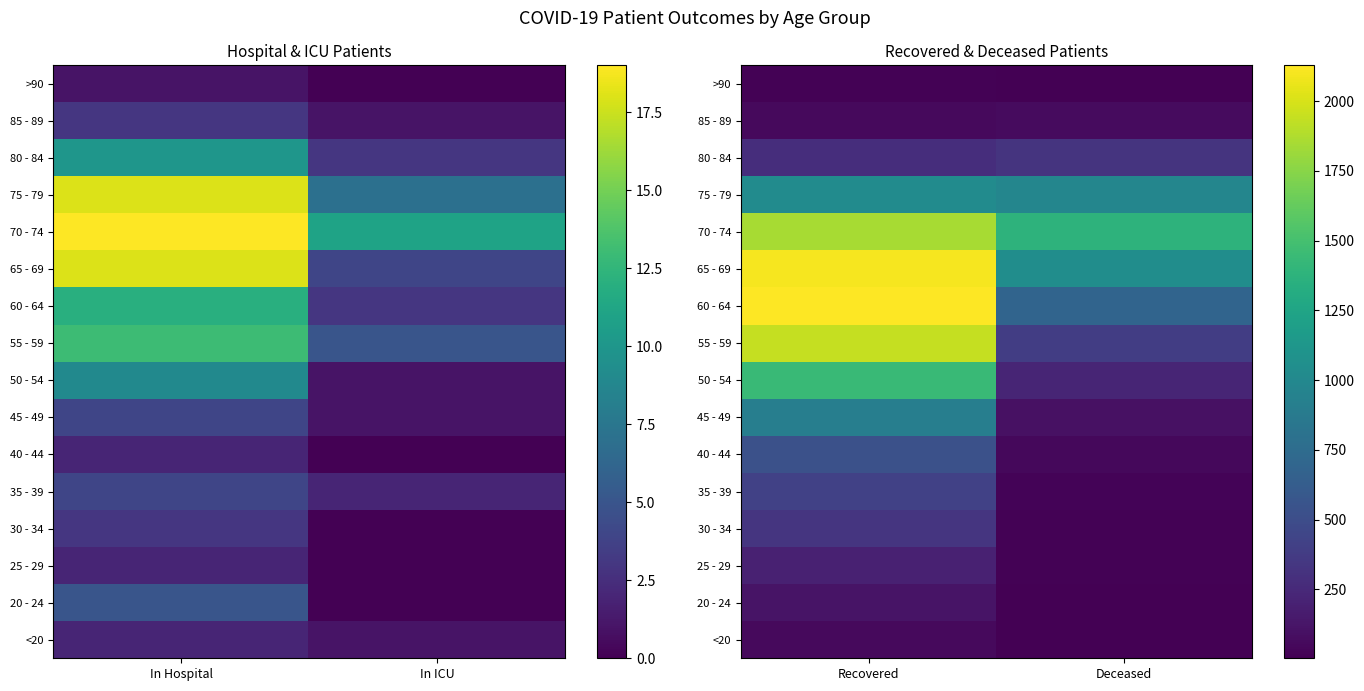

Is the value of 60 - 64 at Recovered greater than the value of 25 - 29 at Deceased?

Yes